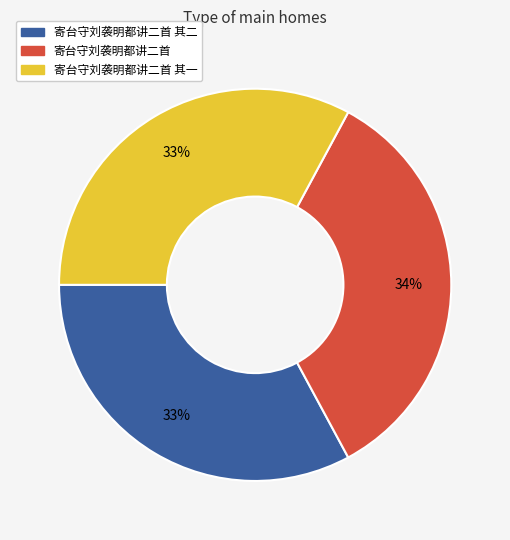

Is there any slice that represents more than half of the pie?

No